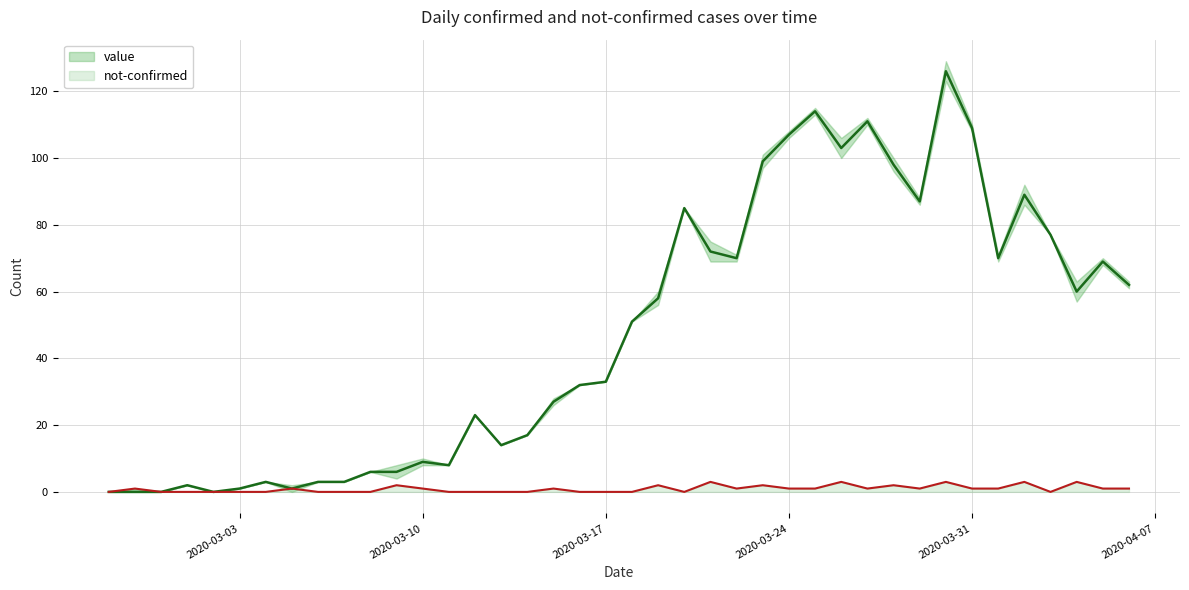

True or false: not-confirmed (line) and value (line) intersect in this chart.

False